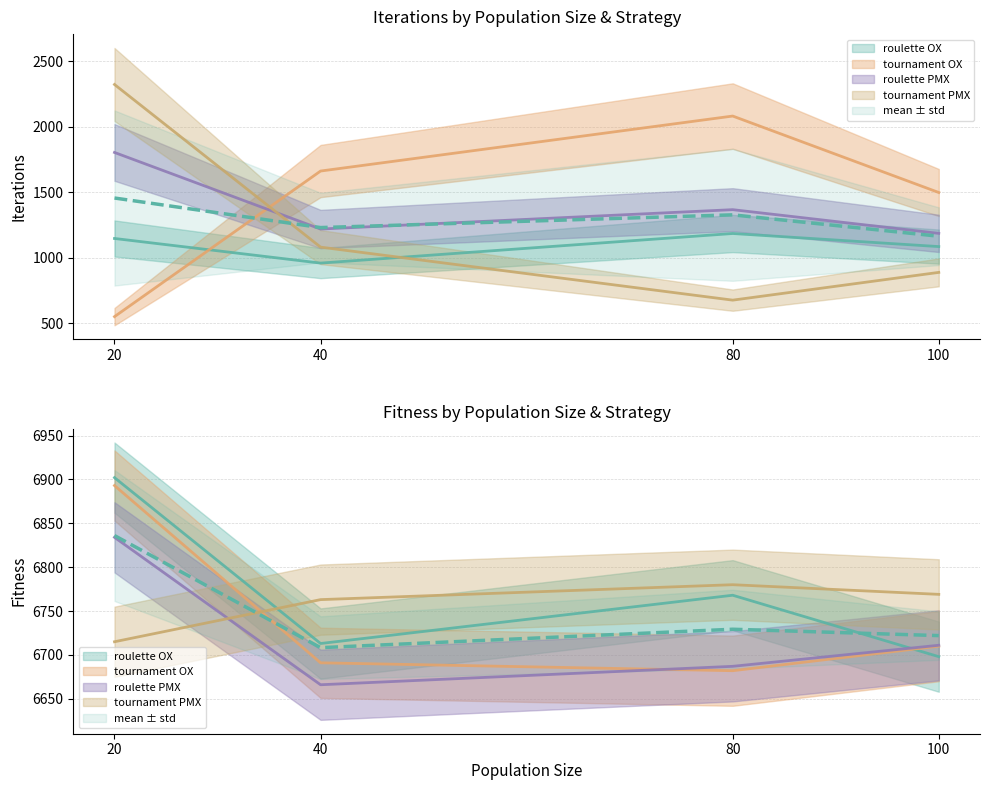

How many interior local peaks does the tournament_OX_iterations series have?

1